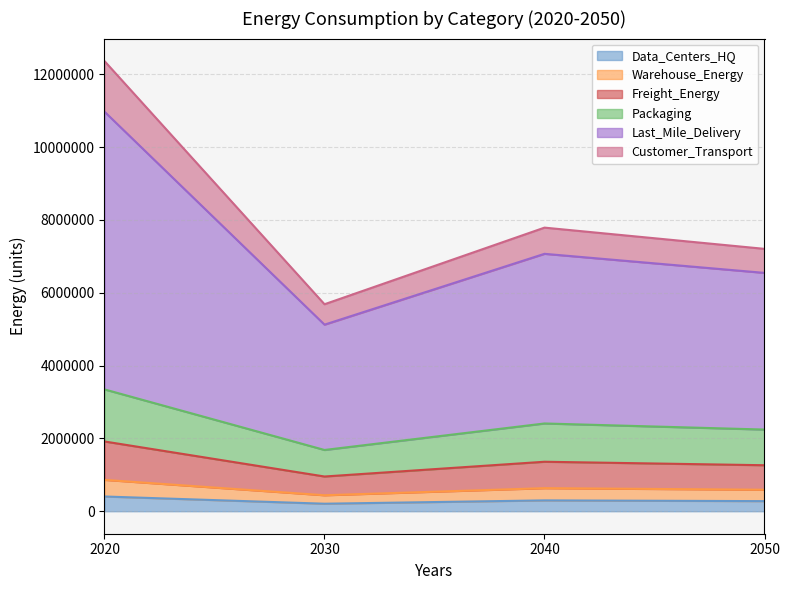

How many data points does each series have?

4